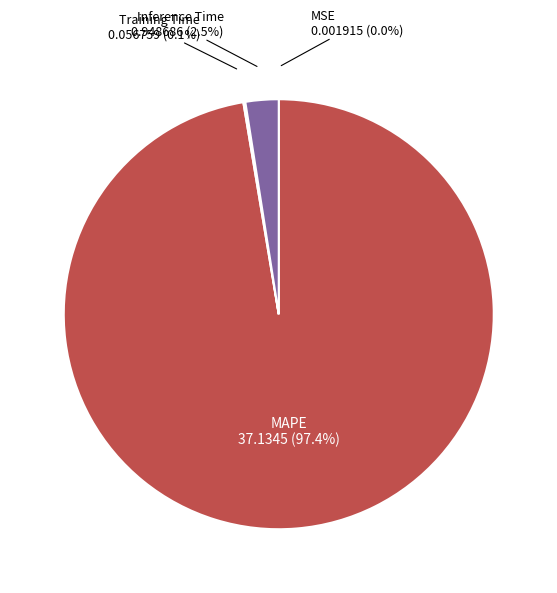

Is there a majority slice in this chart?

Yes